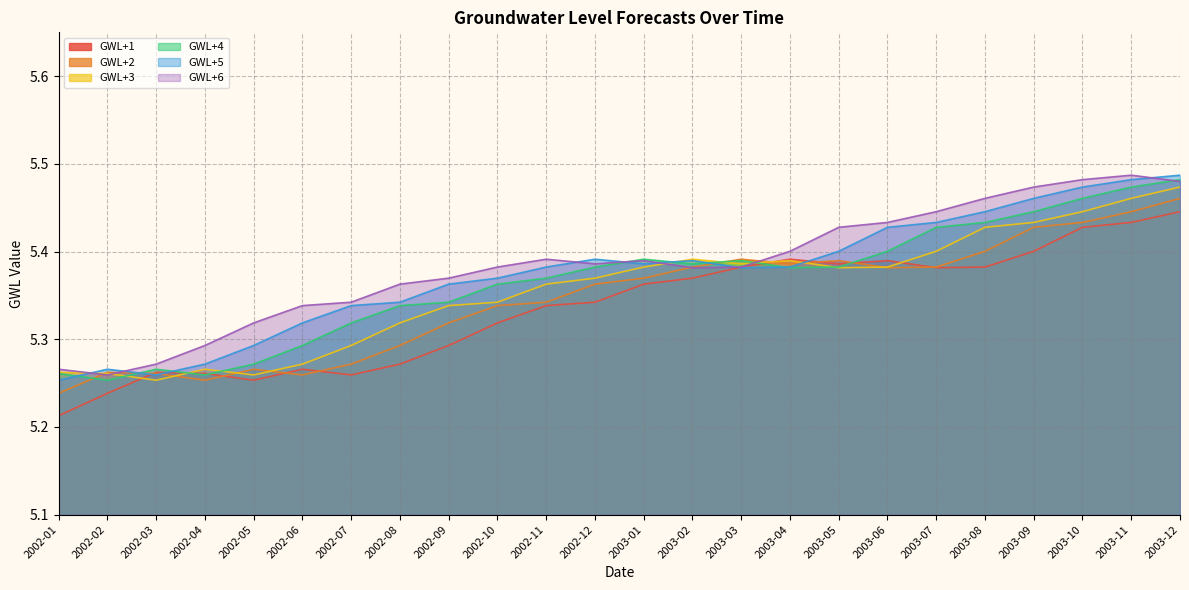

At which label does GWL+6 reach its minimum?

2002-02